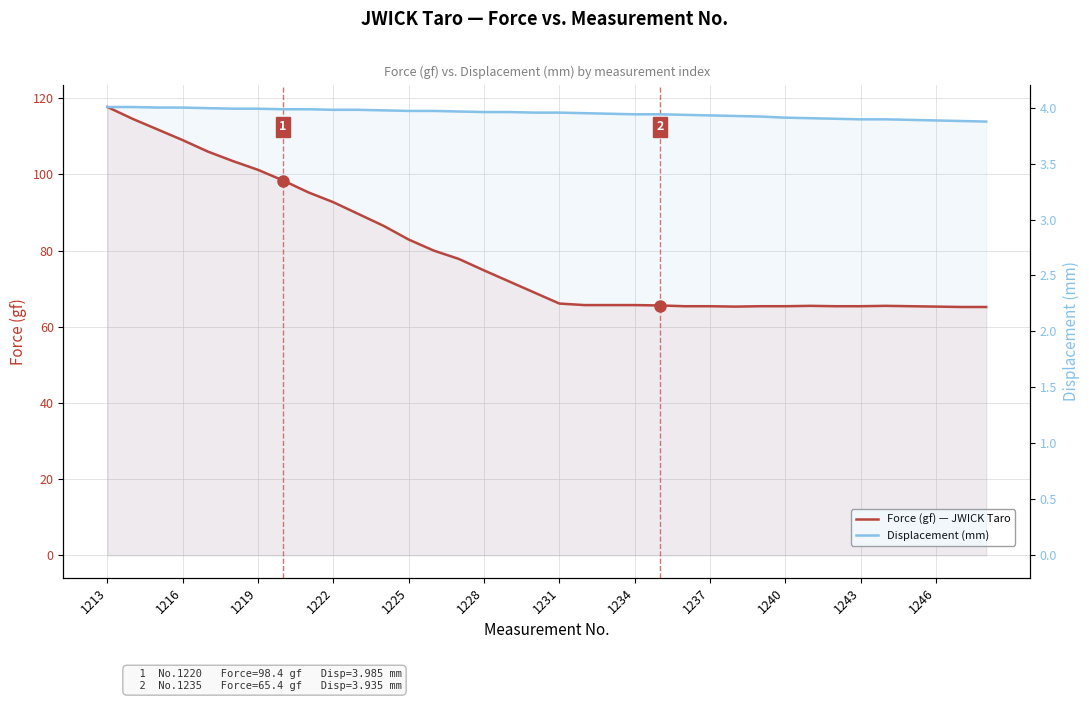

What are all the series names shown in the legend?

Force (gf) — JWICK Taro, Displacement (mm)